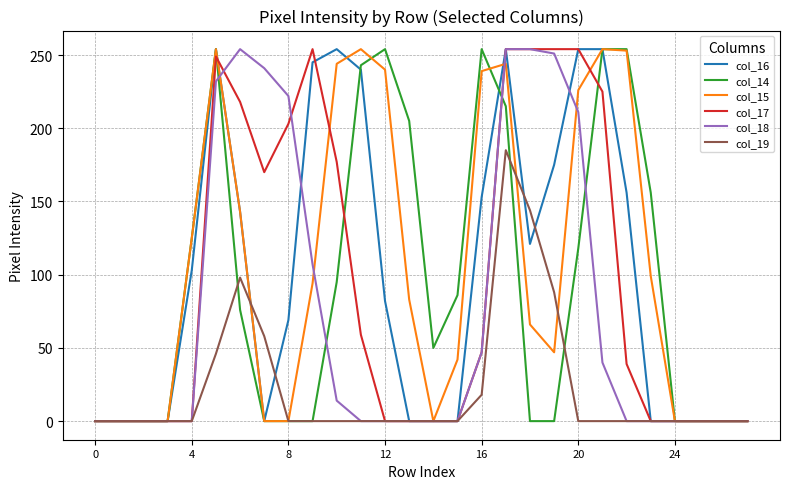

What is the greatest value displayed?

254